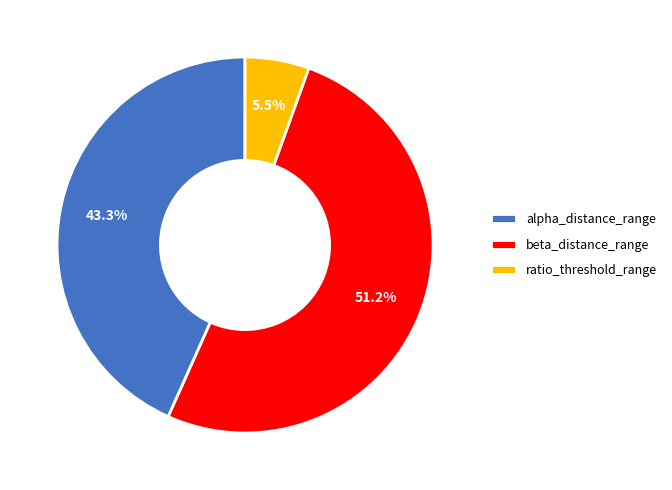

Combined, what portion of the pie is beta_distance_range and alpha_distance_range?

94.5%